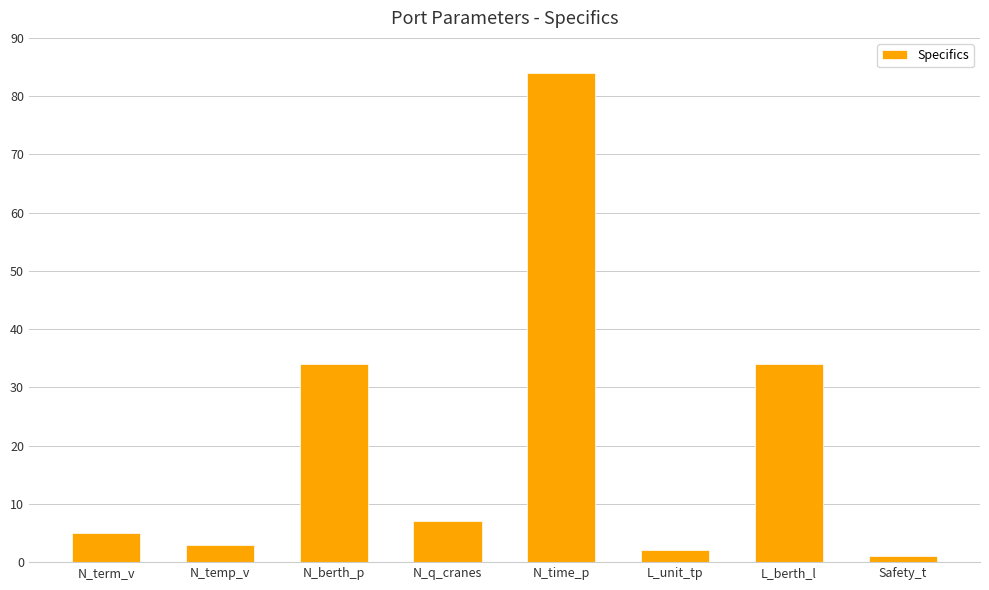

What is the greatest value displayed?

84